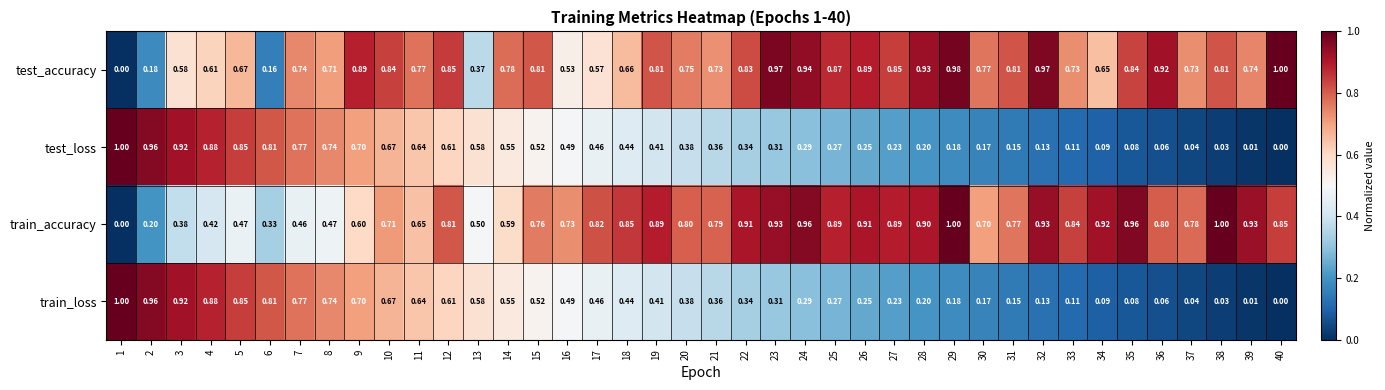

Is the value of train_loss at 38 greater than the value of test_loss at 26?

No